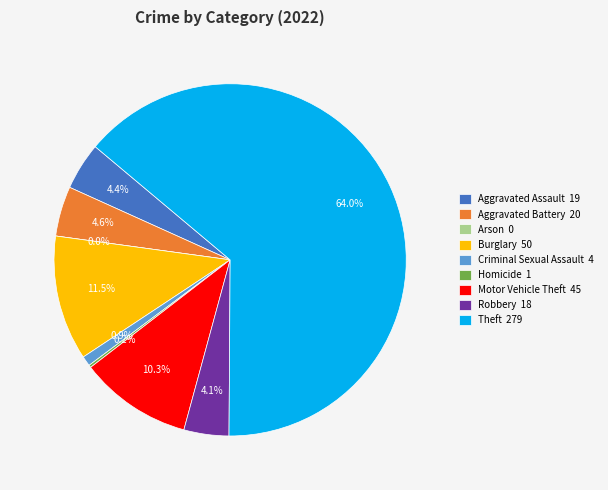

What is the smallest slice in the pie chart?

Arson